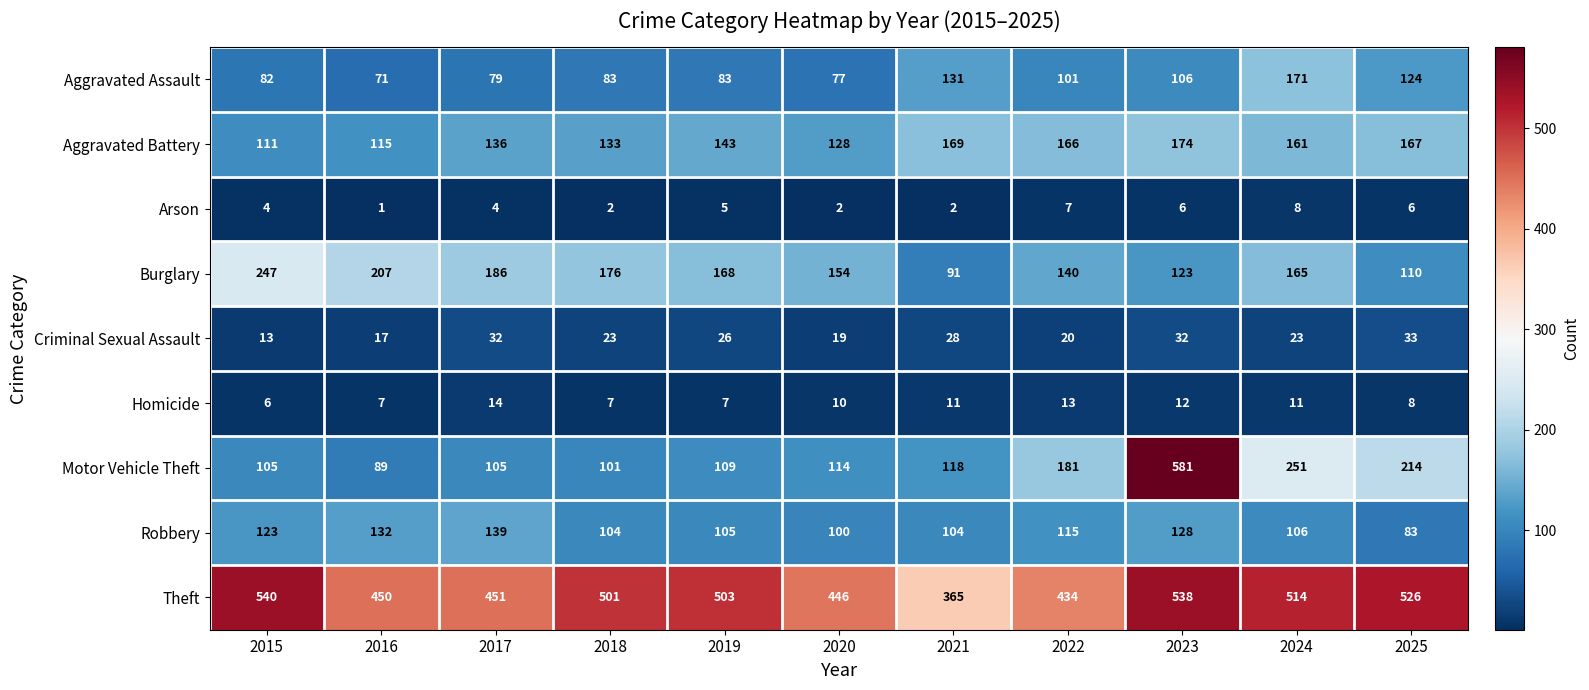

Which series has the widest spread of values?

Motor Vehicle Theft